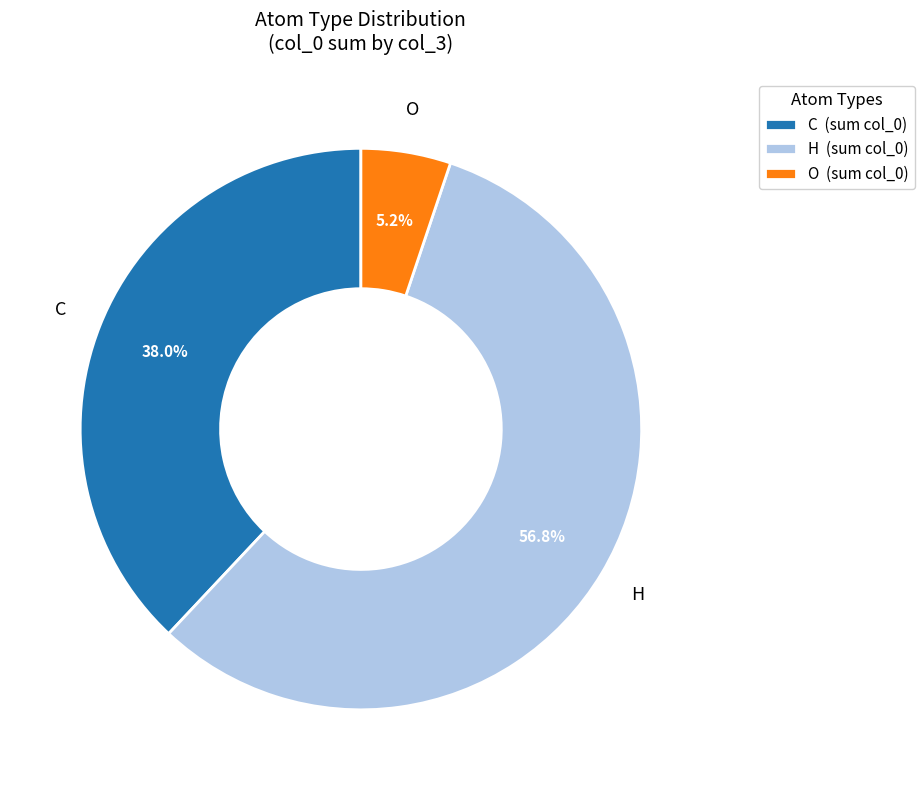

Does any single category account for the majority?

Yes